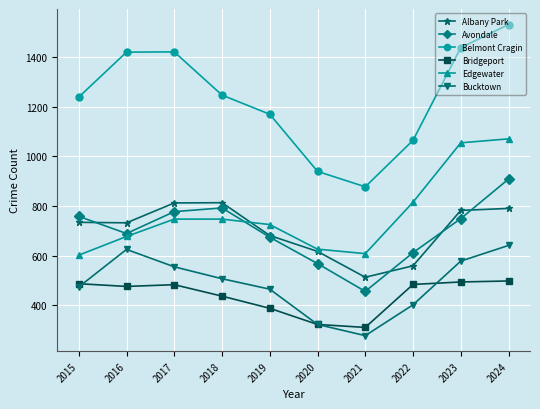

What is the difference between the Belmont Cragin values at 2023 and 2017?

17